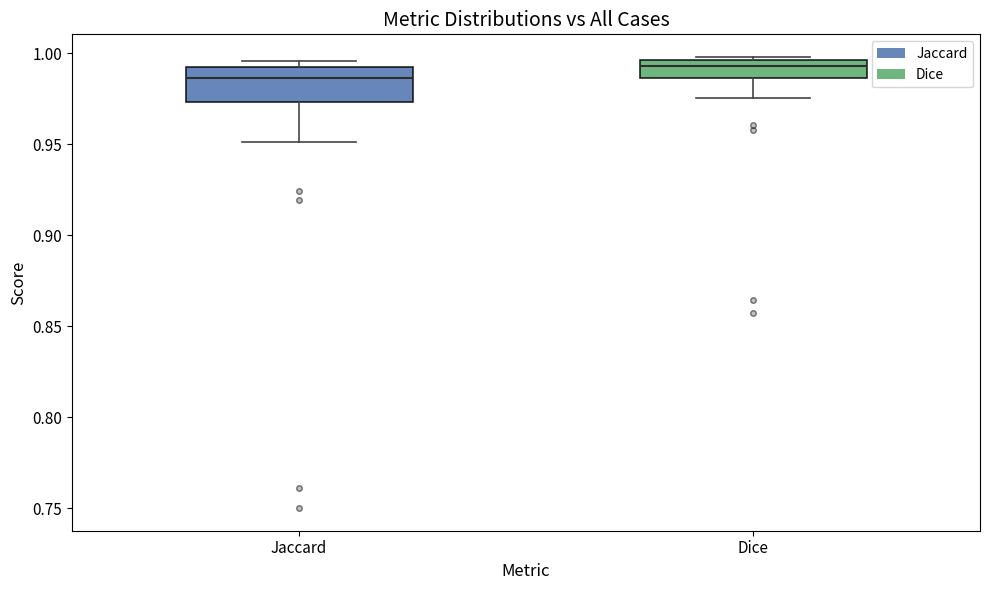

Where is the lower edge of the box for Jaccard on the y-axis? The values are not printed on the chart, so give them approximately, as read against the axis.

0.975